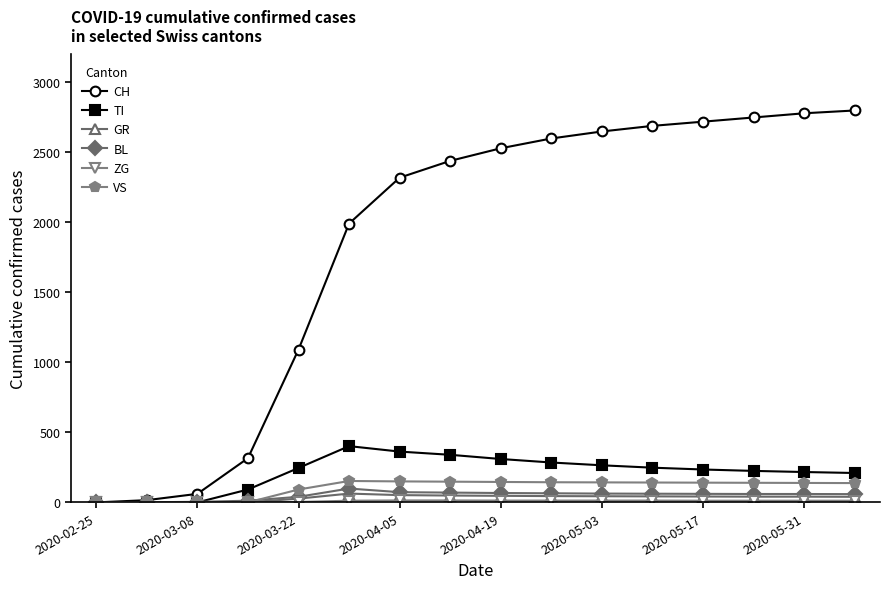

At how many categories does at least one series exceed 1610?

11